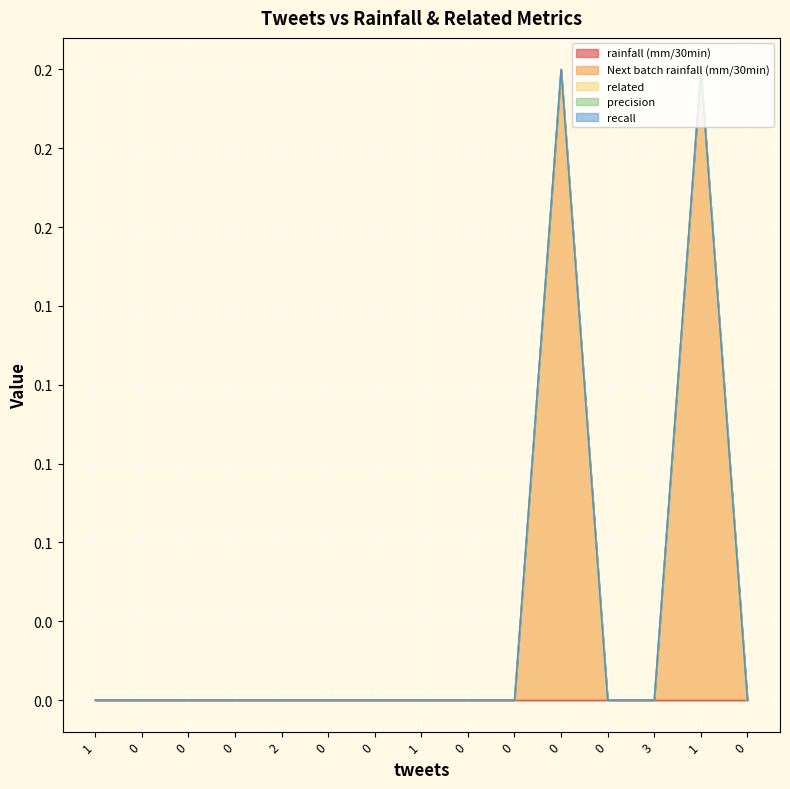

List the series in order of their peak value, highest first.

Next batch rainfall (mm/30min), rainfall (mm/30min), related, precision, recall